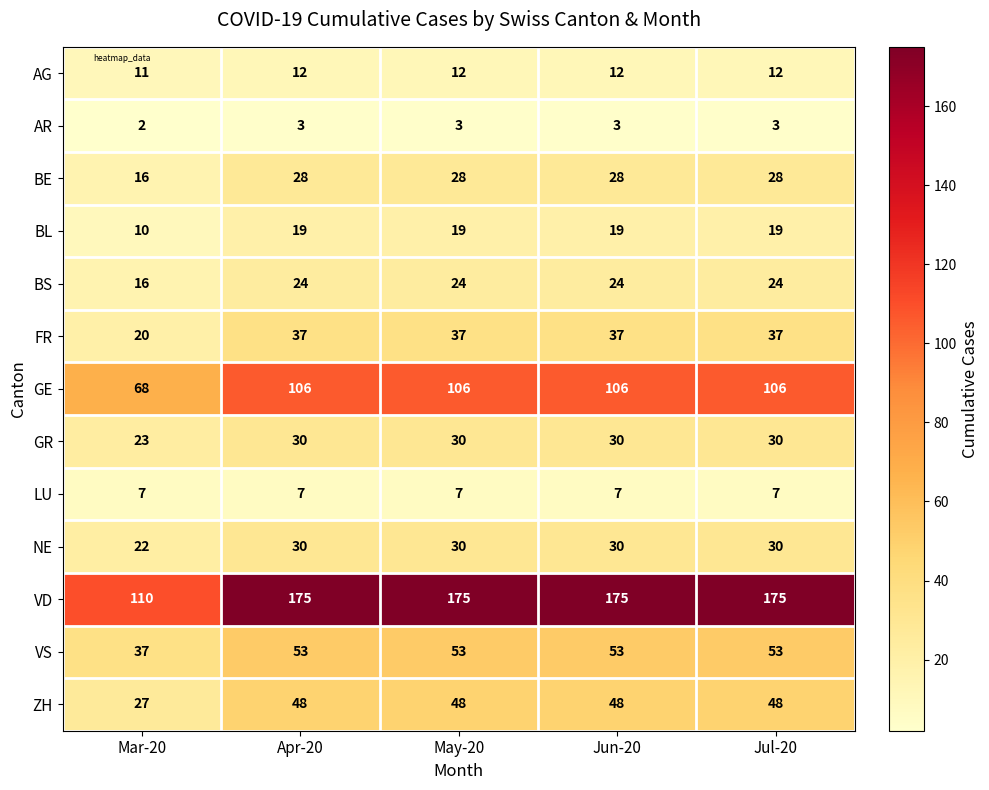

Which series has the widest spread of values?

VD